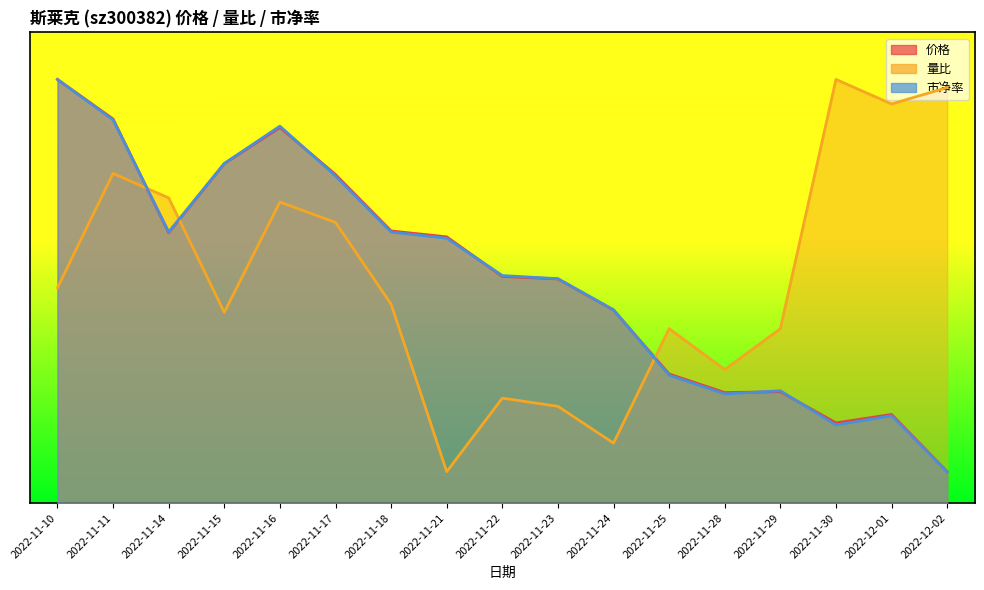

What is the difference between the 市净率 values at 2022-11-30 and 2022-11-18?

12.3